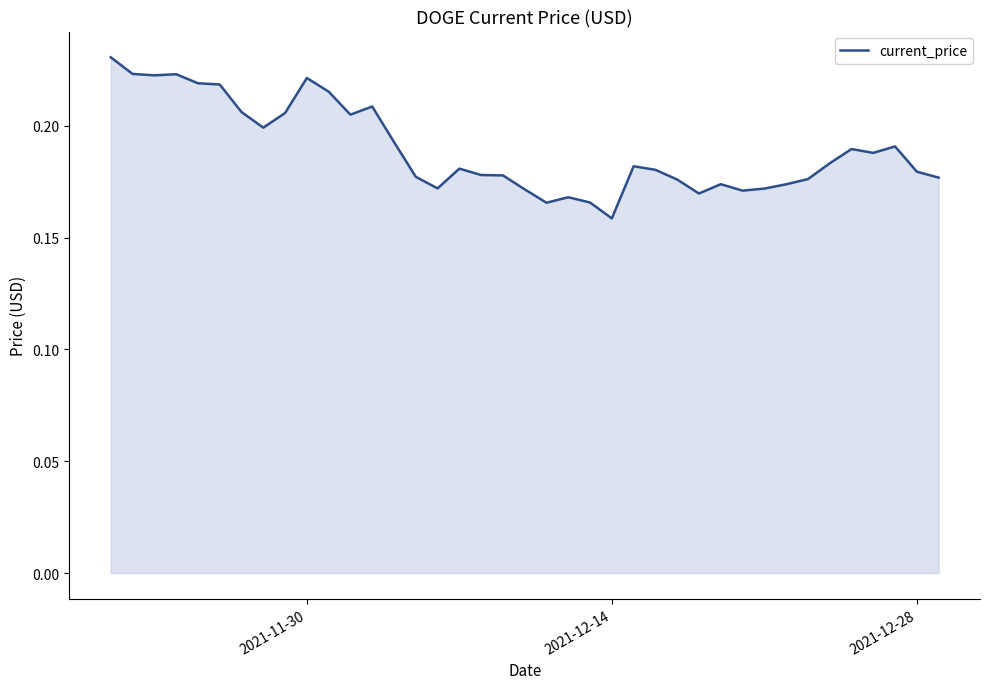

Does the chart display data point markers on the line(s)?

No